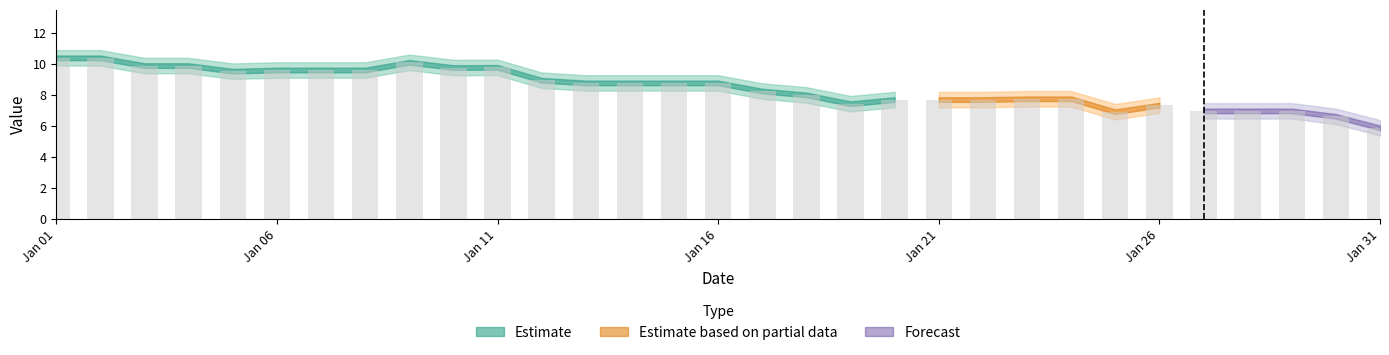

What is the value of the 6th bar from the left?

9.6